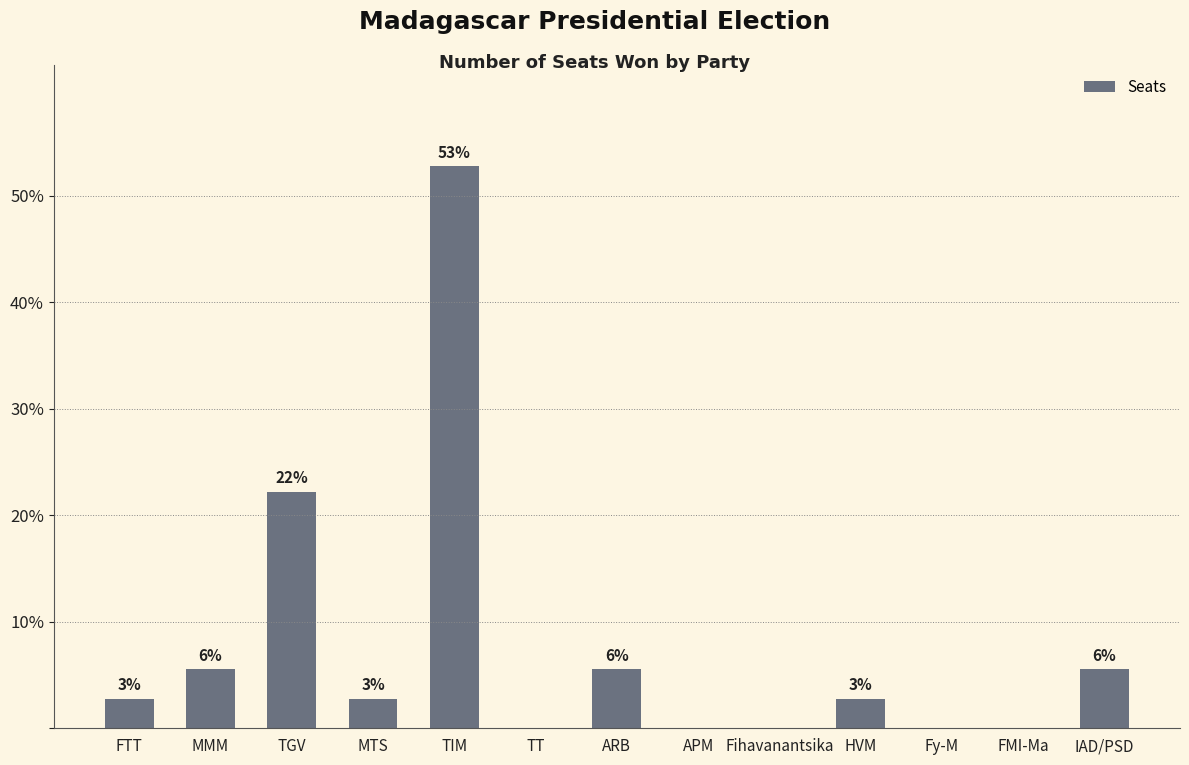

Reading left to right, what are all the values shown in this chart?

FTT=2.8	MMM=5.6	TGV=22.2	MTS=2.8	TIM=52.8	TT=0.0	ARB=5.6	APM=0.0	Fihavanantsika=0.0	HVM=2.8	Fy-M=0.0	FMI-Ma=0.0	IAD/PSD=5.6